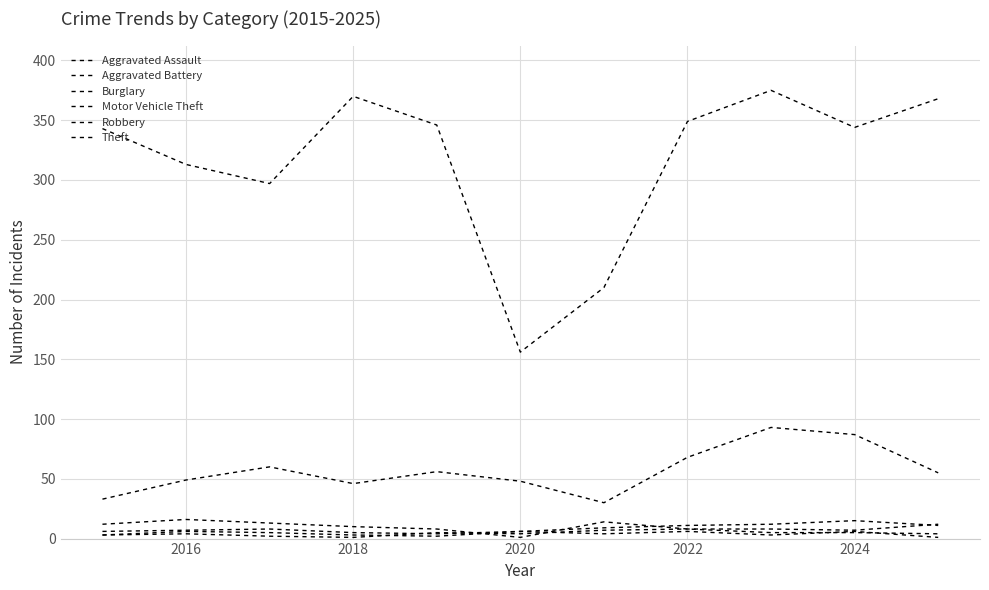

What is the value of the Theft point at the 7th from the left?

210